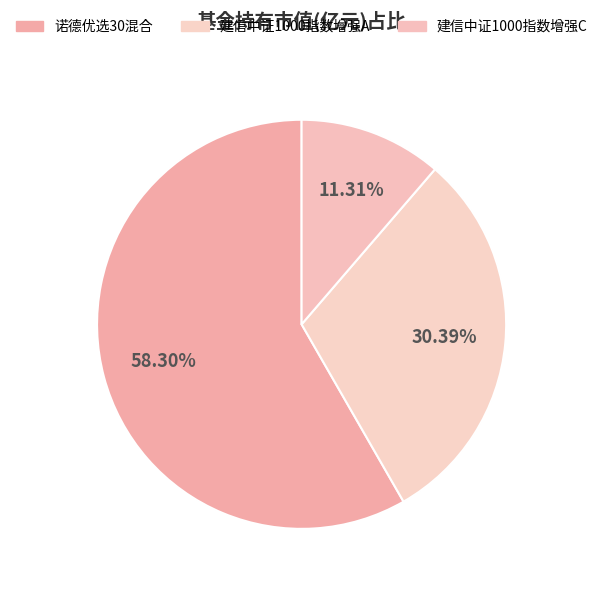

How many segments does this pie chart have?

3